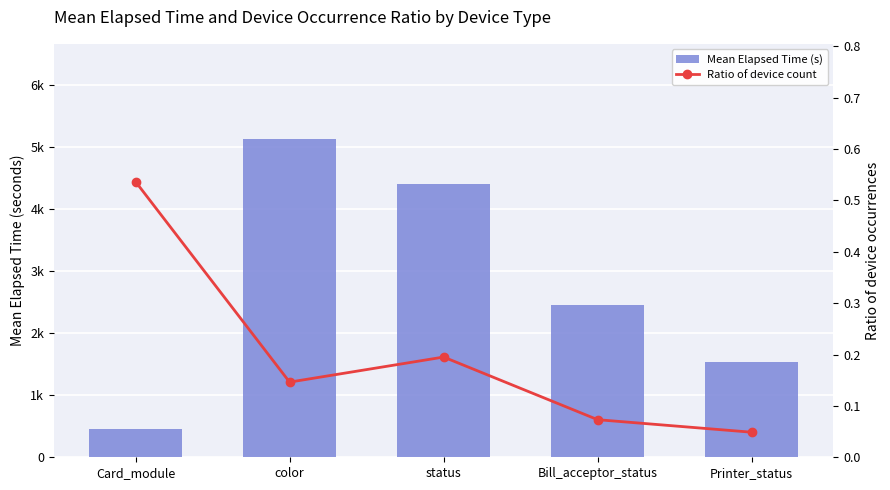

What is the spread (max minus min) of values at status?

4412.3